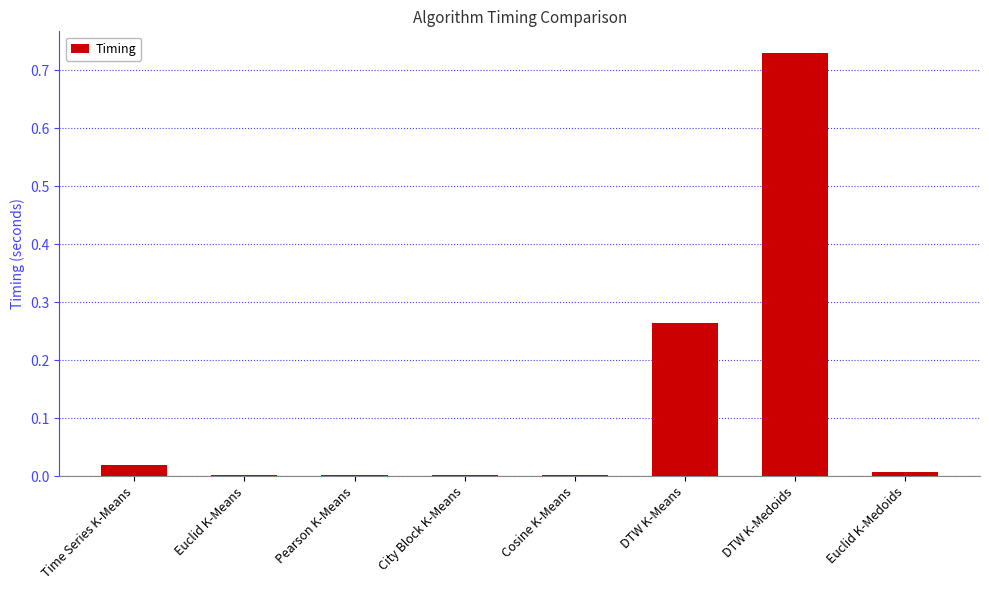

At which category does the chart reach its peak across all series?

DTW K-Medoids